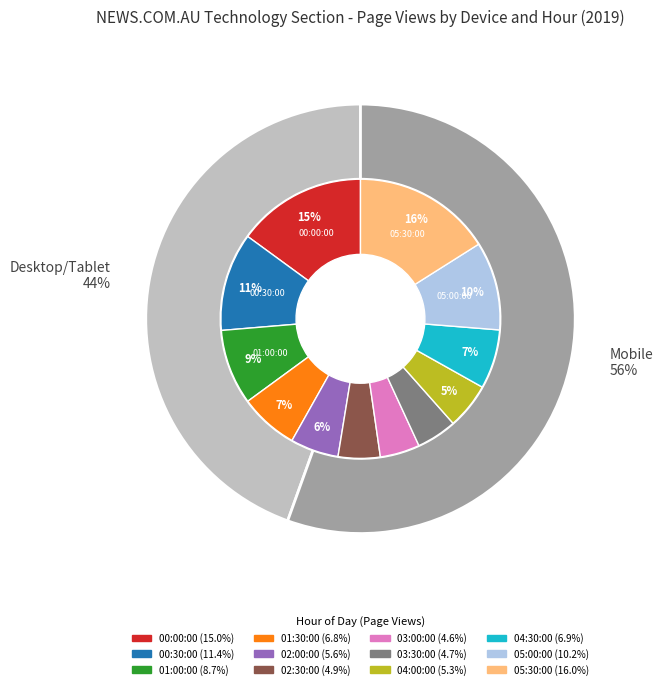

Which has a higher value, 03:00:00 or 02:30:00?

02:30:00